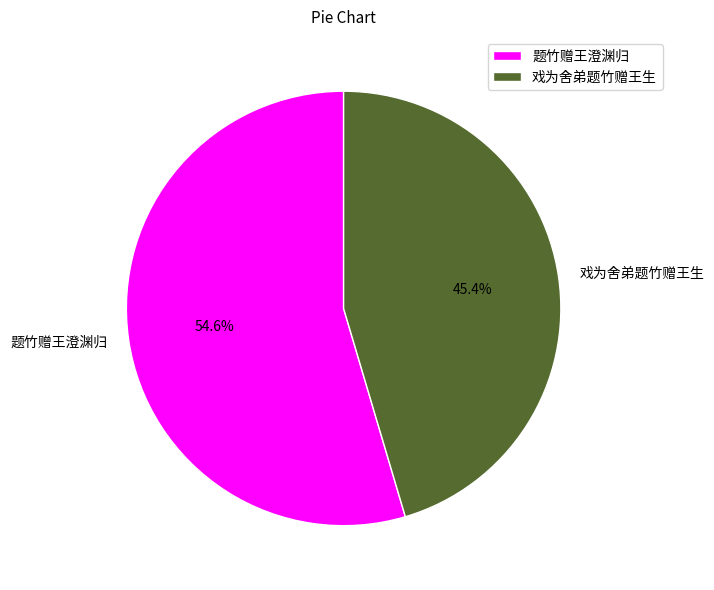

Is there any slice that represents more than half of the pie?

Yes